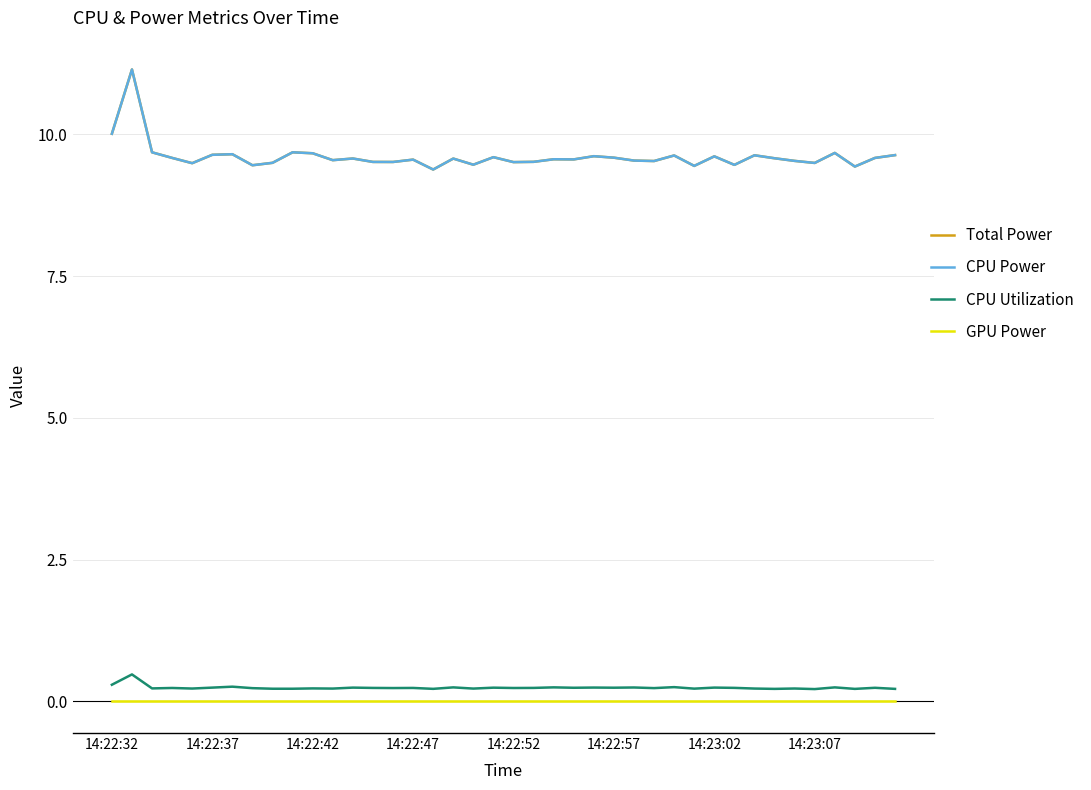

Does the chart display data point markers on the line(s)?

No